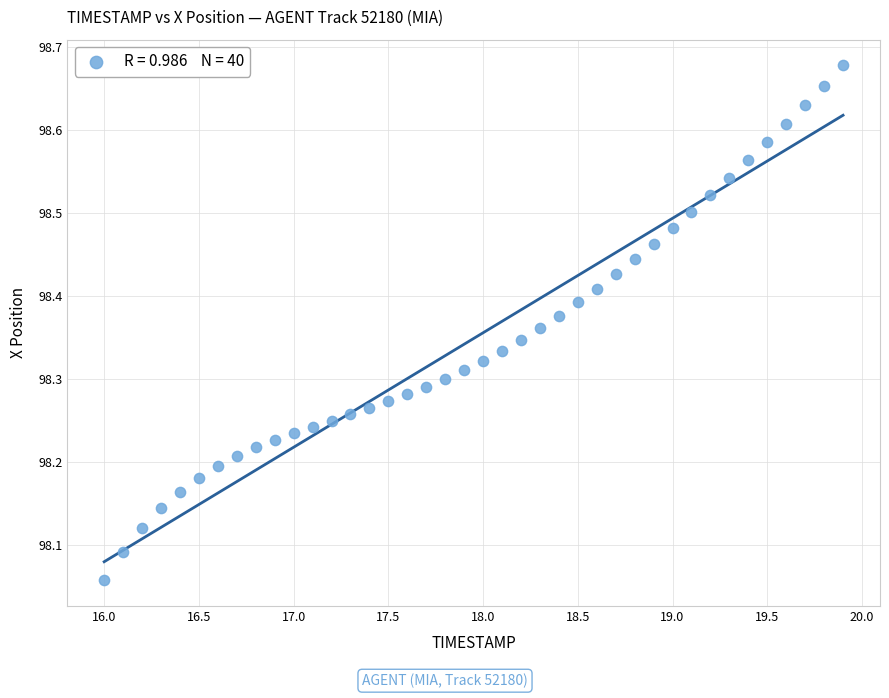

What is the range of X values (max minus min)?

3.9